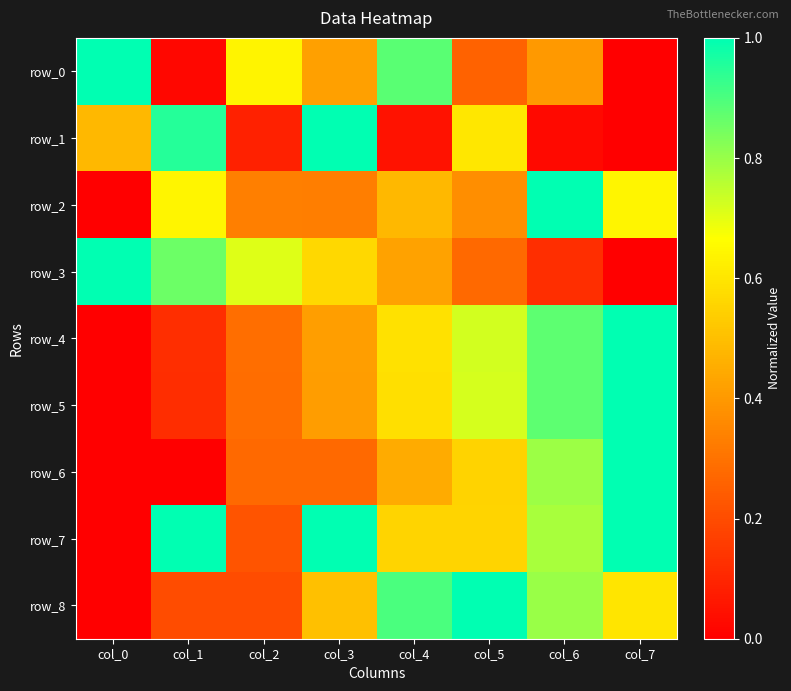

Which label corresponds to the largest value in the chart?

col_0